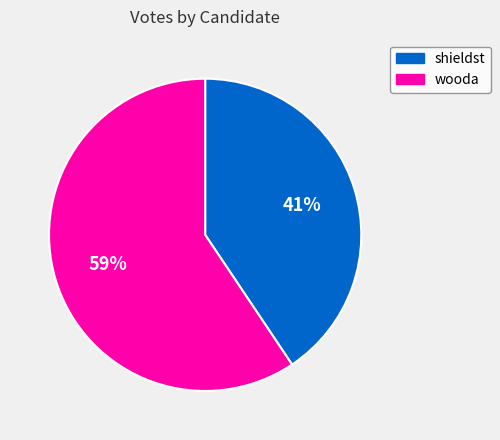

Count the number of slices in the pie.

2